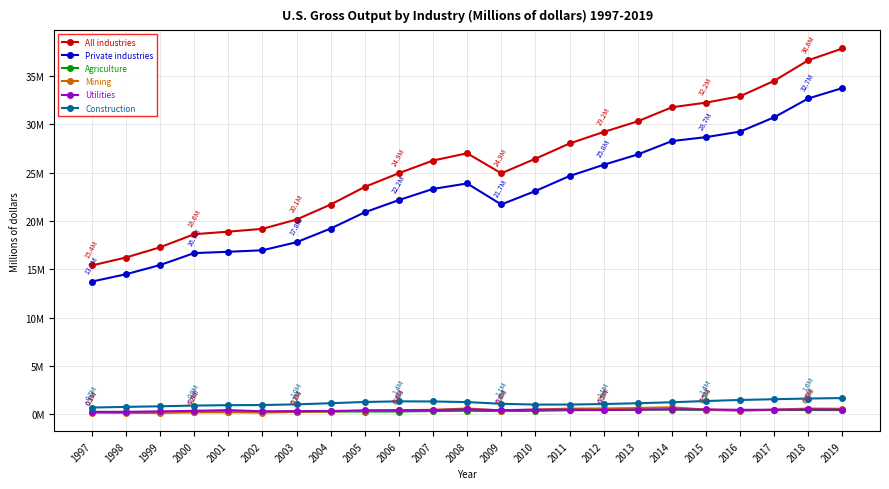

Reading right to left, transcribe all the data shown in this chart.

All industries: 37816984	36603406	34474732	32882162	32222300	31740043	30291347	29186848	27999497	26422363	24919477	26989209	26238500	24931355	23512947	21690160	20141244	19178255	18888252	18623870	17272311	16216785	15393320
Private industries: 33730375	32654447	30707673	29228283	28656783	28248483	26864969	25797086	24635110	23087247	21695674	23869214	23305632	22154281	20889675	19210489	17798089	16963427	16809081	16672777	15437558	14487020	13728169
Agriculture: 452427	455660	454172	436089	459928	500917	488450	452635	432485	368845	340445	374739	347041	302212	298504	307197	268265	241404	251356	243596	245311	249763	257882
Mining: 579935	610566	493146	384264	495972	745419	662888	613049	601186	499297	404018	613984	475551	444218	393954	299469	252388	195472	226107	218050	155814	151537	176871
Utilities: 503226	516322	485757	476843	513760	537642	491663	461485	484889	494486	436451	524896	451593	421955	416184	351750	343152	325154	446479	373248	314786	268067	261979
Construction: 1689986	1643111	1570769	1494812	1386108	1258772	1155700	1074580	1020485	1016651	1098960	1275777	1339134	1353620	1287144	1158060	1039480	969697	956910	913886	841640	779602	709092